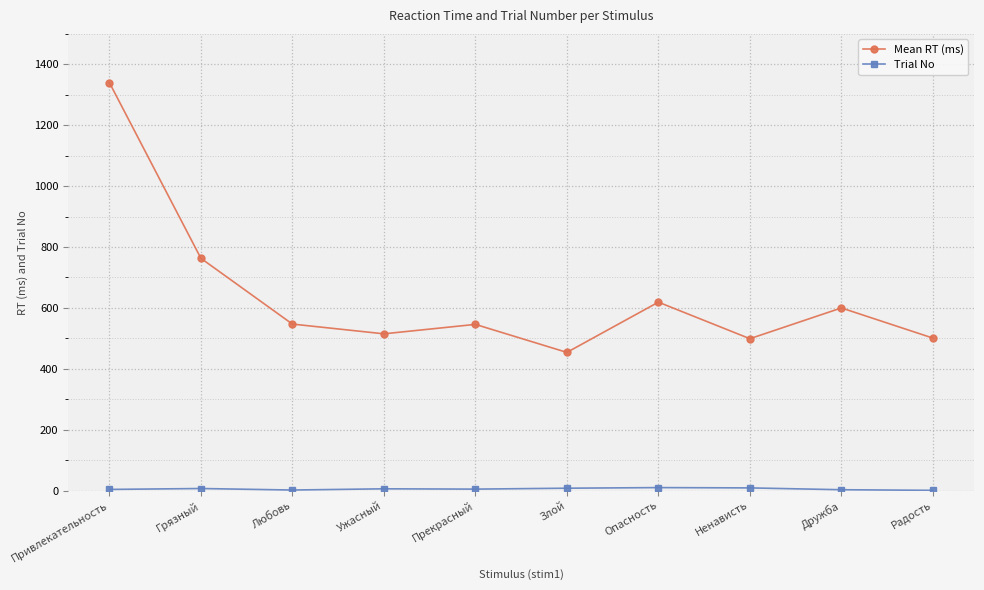

At which category does Mean RT (ms) reach its first local peak?

Прекрасный